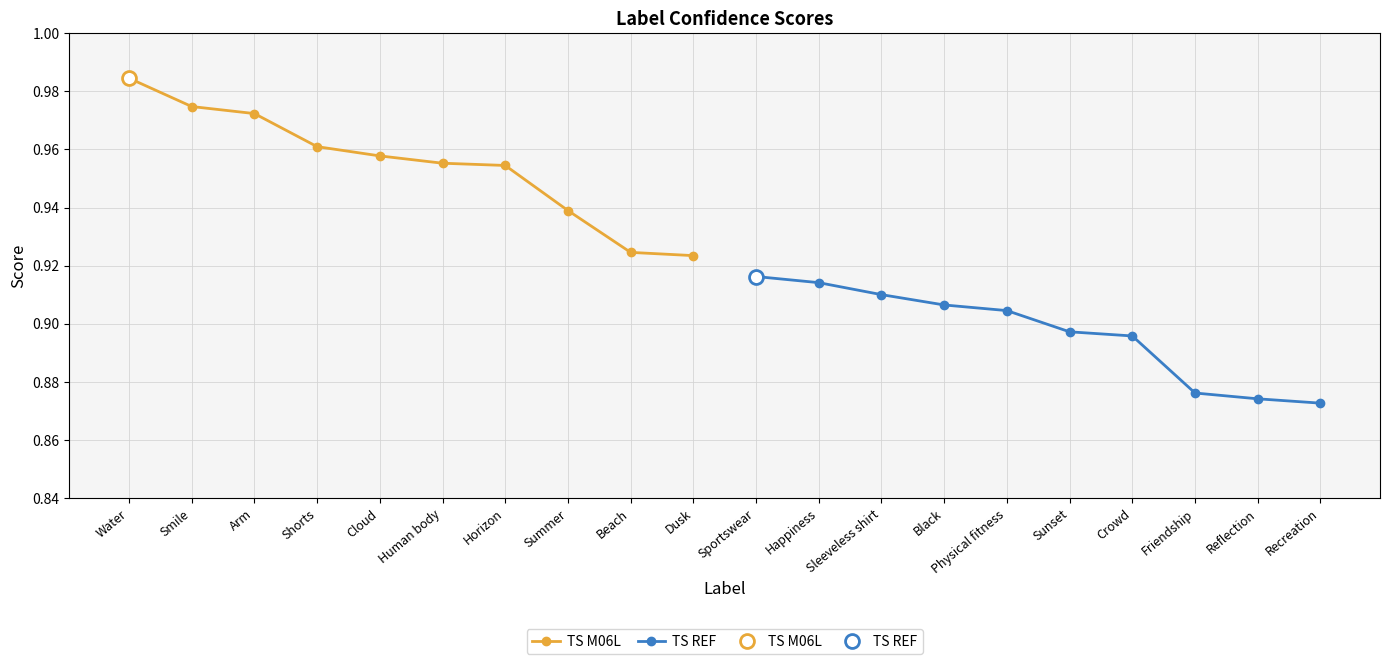

What are all the series names shown in the legend?

TS M06L, TS REF